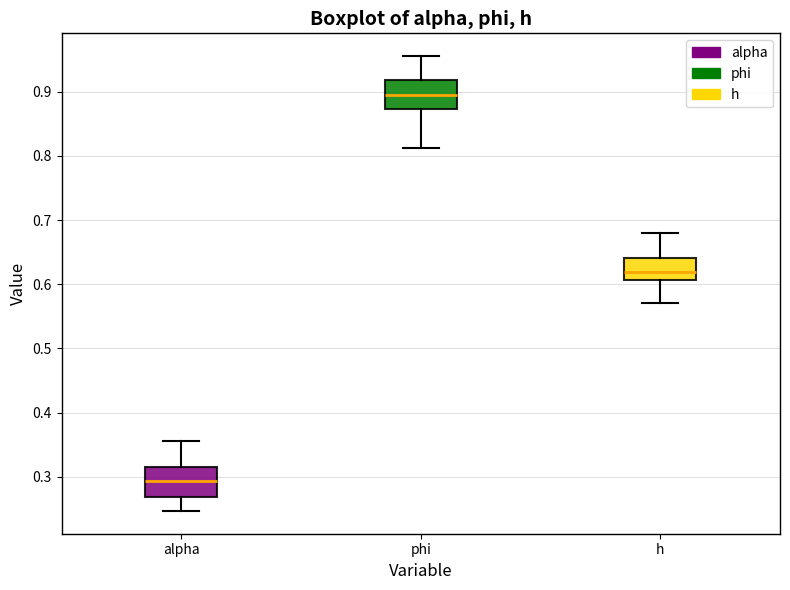

Reading left to right, read every box against the y-axis: the position of its median line, the range the box covers, and the ends of its whiskers. The values are not printed on the chart, so give them approximately, as read against the axis.

alpha: median 0.29, box 0.27 to 0.32, whiskers 0.25 to 0.36
phi: median 0.90, box 0.87 to 0.92, whiskers 0.81 to 0.96
h: median 0.62, box 0.61 to 0.64, whiskers 0.57 to 0.68